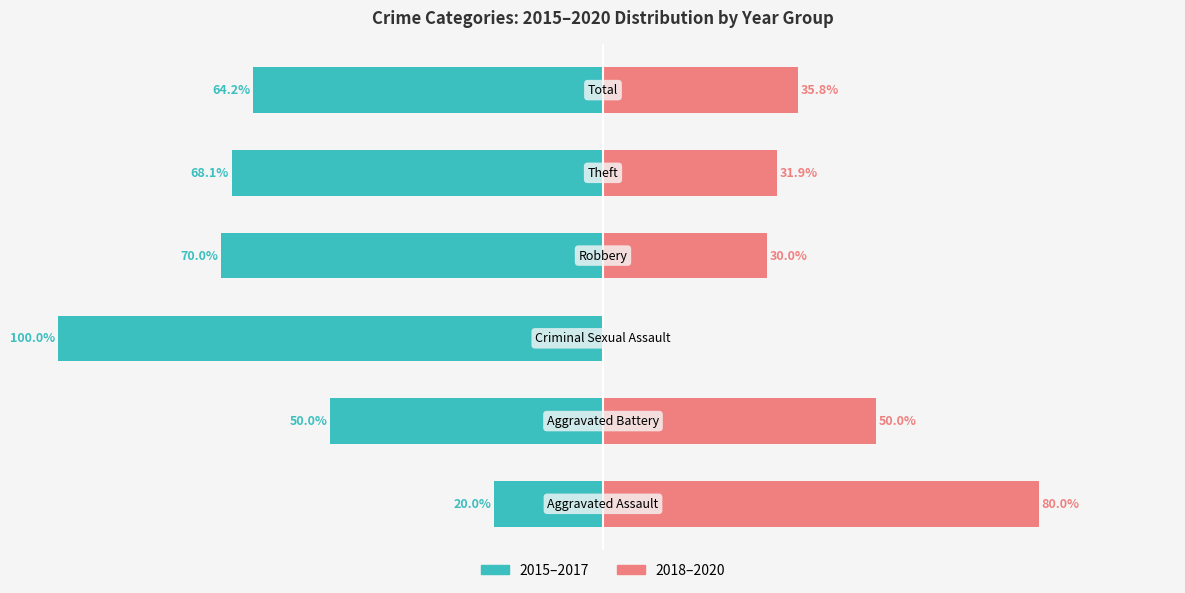

Rank the categories by 2018-2020 (right) value from highest to lowest.

0, 1, 5, 4, 3, 2